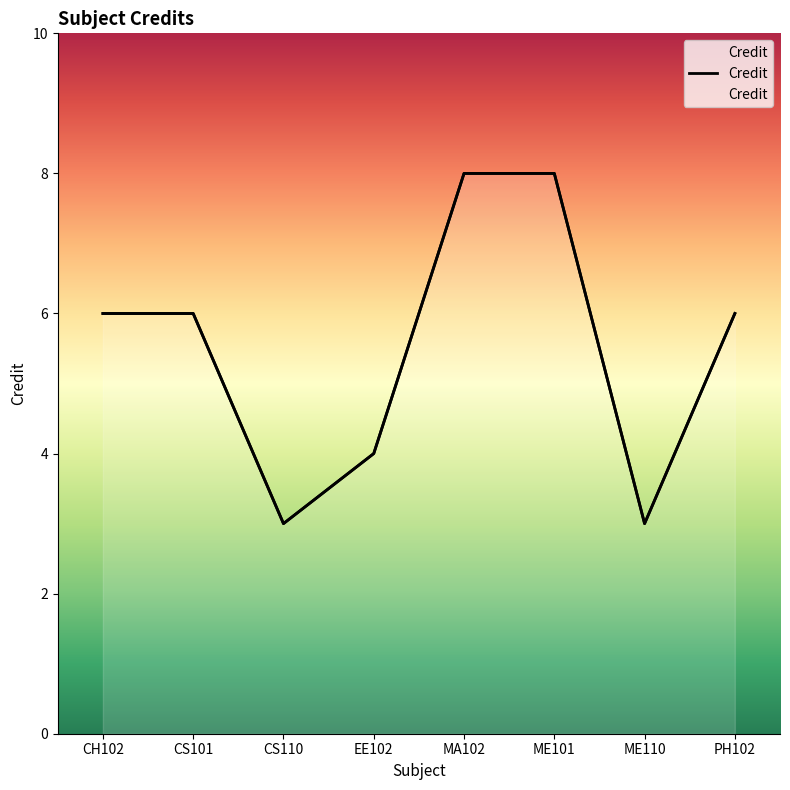

Does the chart display data point markers on the line(s)?

No